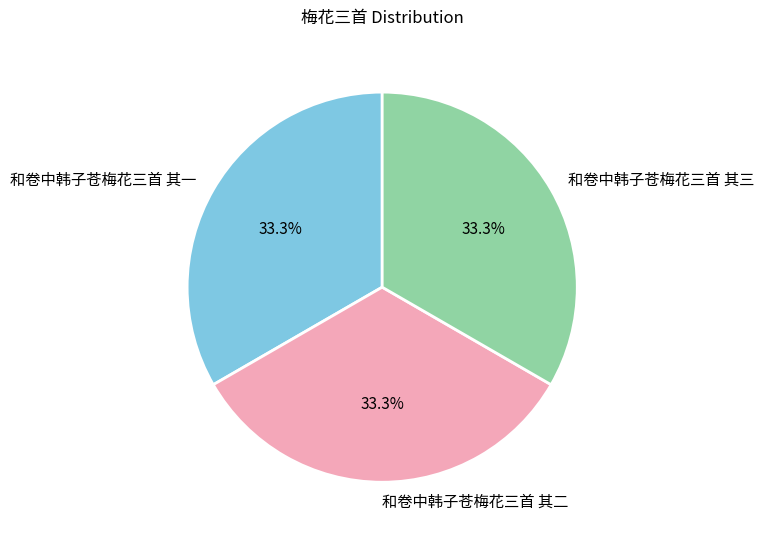

Count the number of slices in the pie.

3